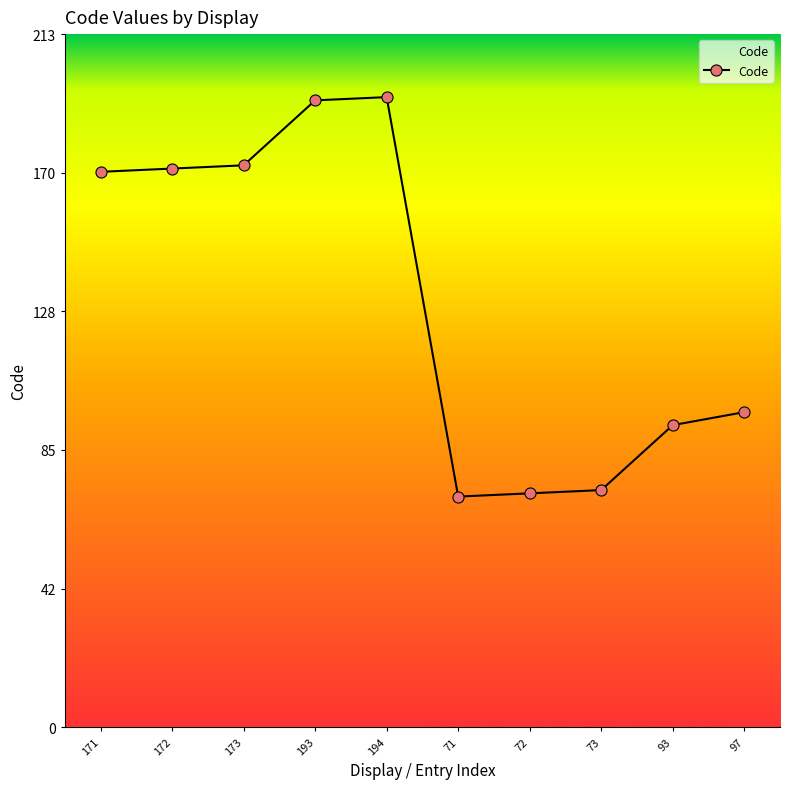

What is the label of the 1st point from the left?

171